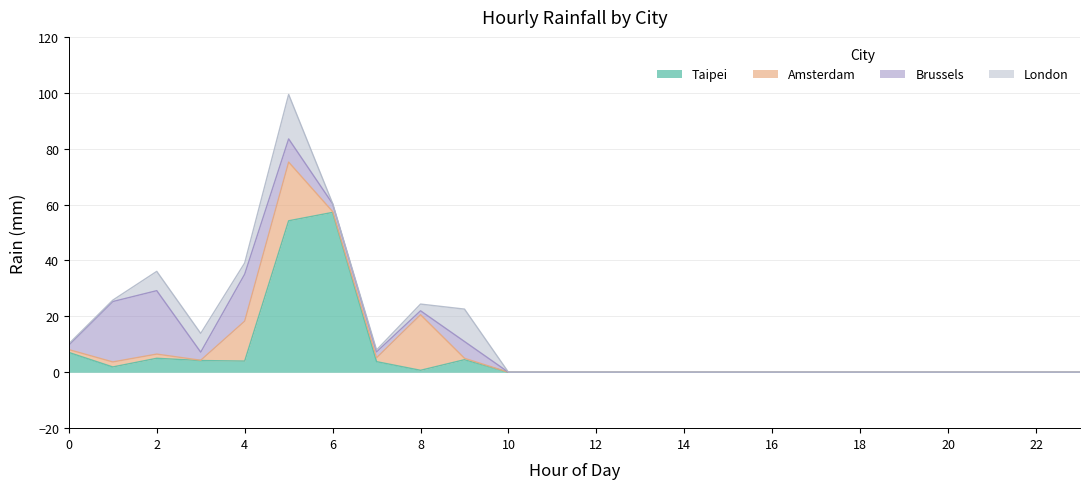

The value of Taipei at 18 is 22.9. True or false?

False